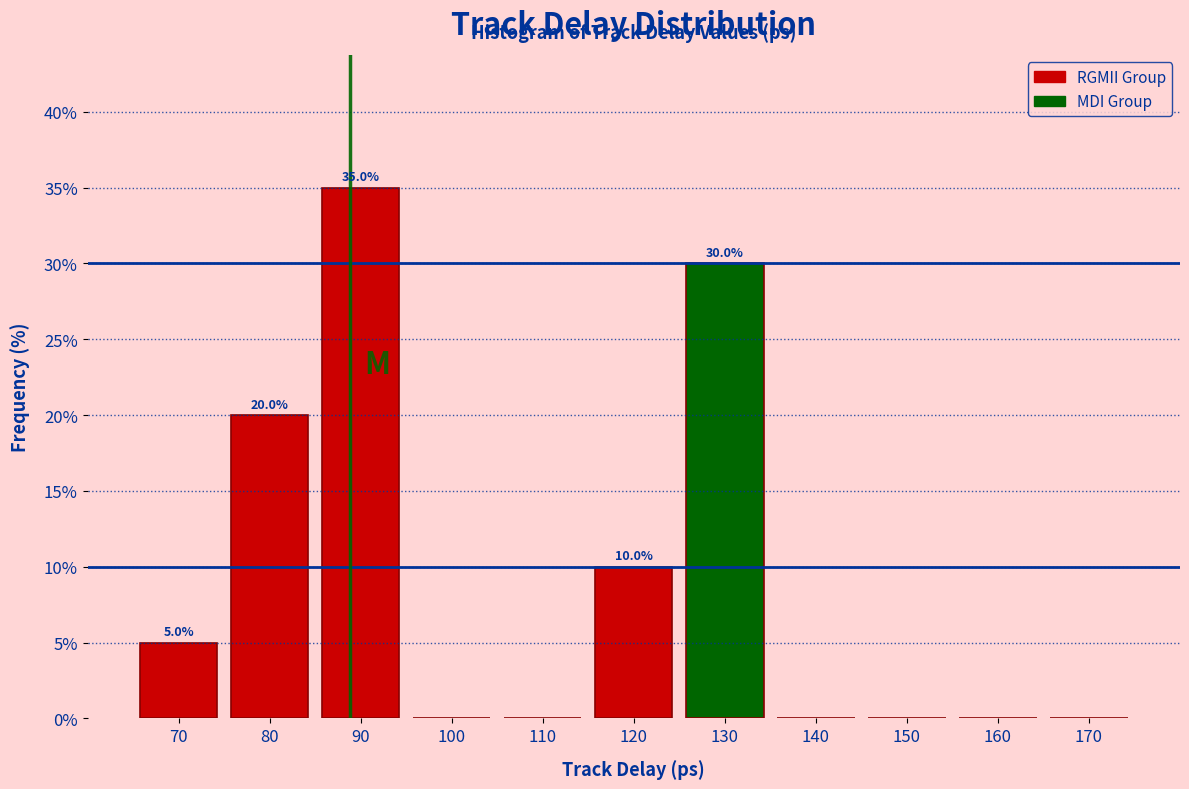

Over which range of the x-axis is the bar tallest?

85 to 95